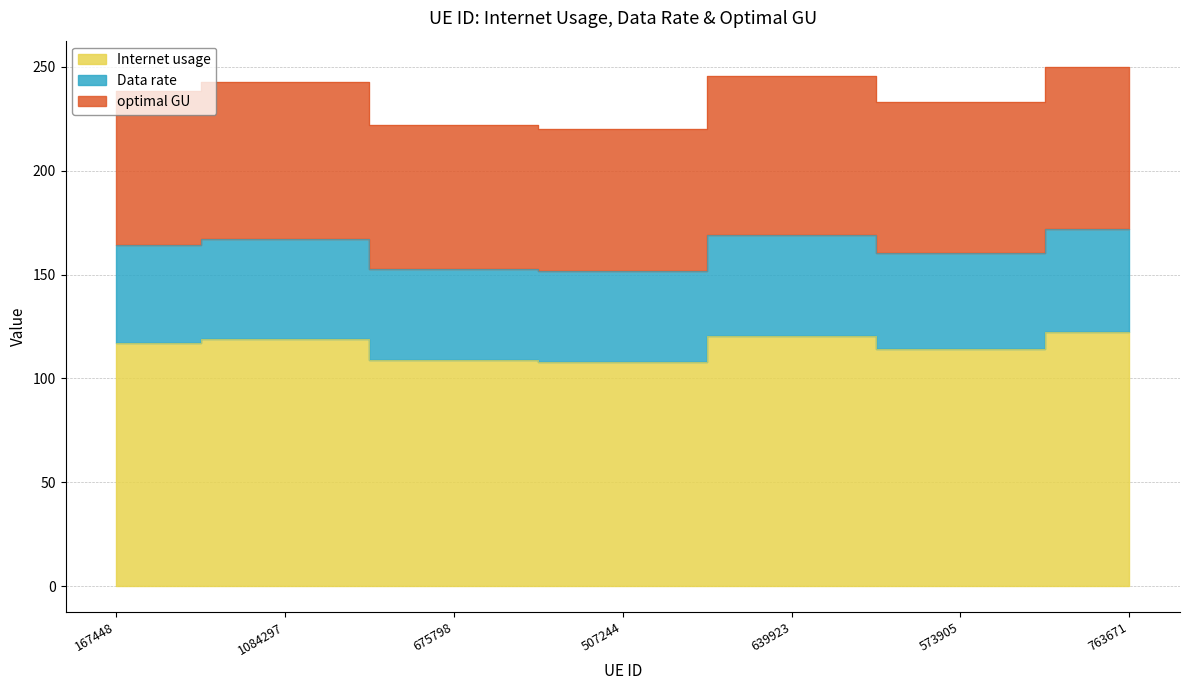

How many distinct data groups are displayed?

3